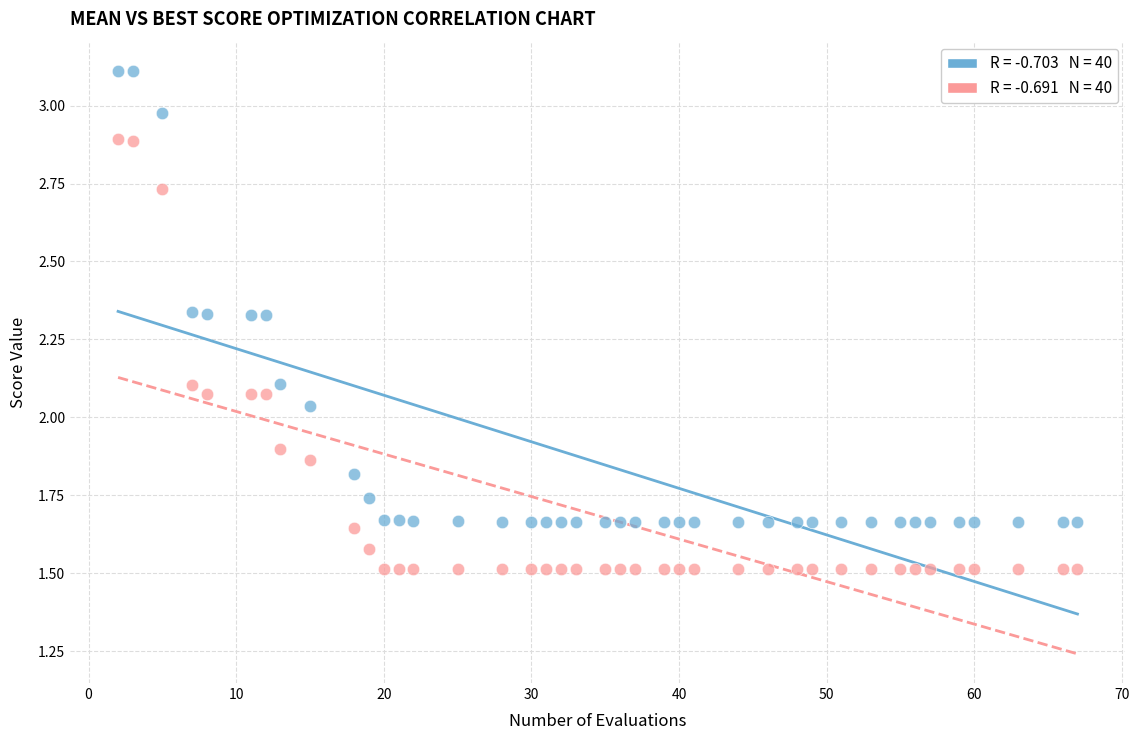

Across all data points, what is the range of X values (max minus min)?

65.0